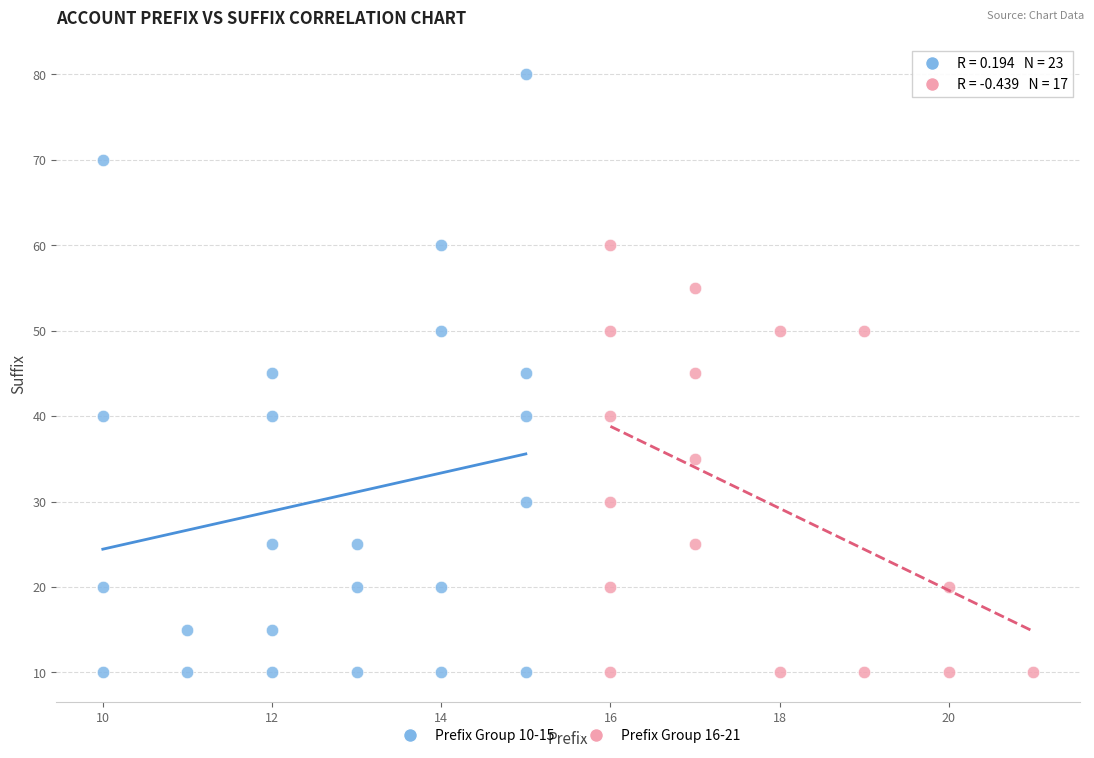

Which series has the largest Y range (max minus min)?

Prefix Group 10-15